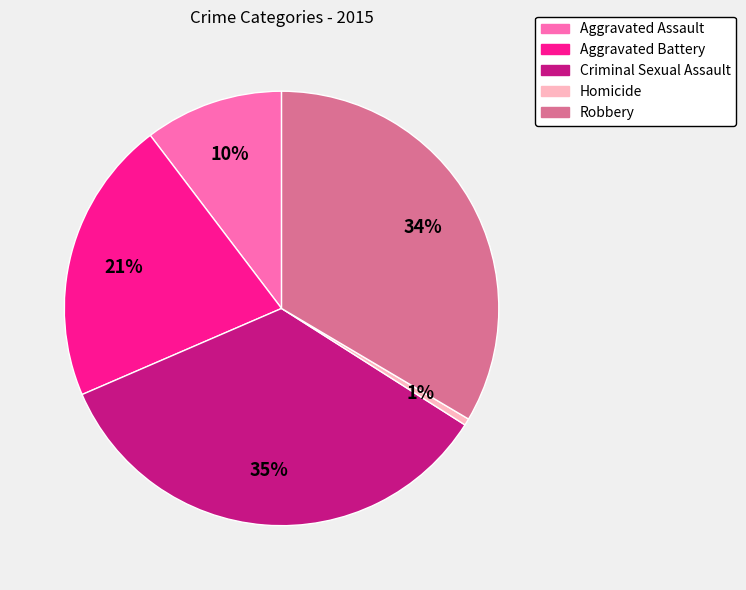

Combined, do Homicide and Aggravated Assault account for over 50%?

No